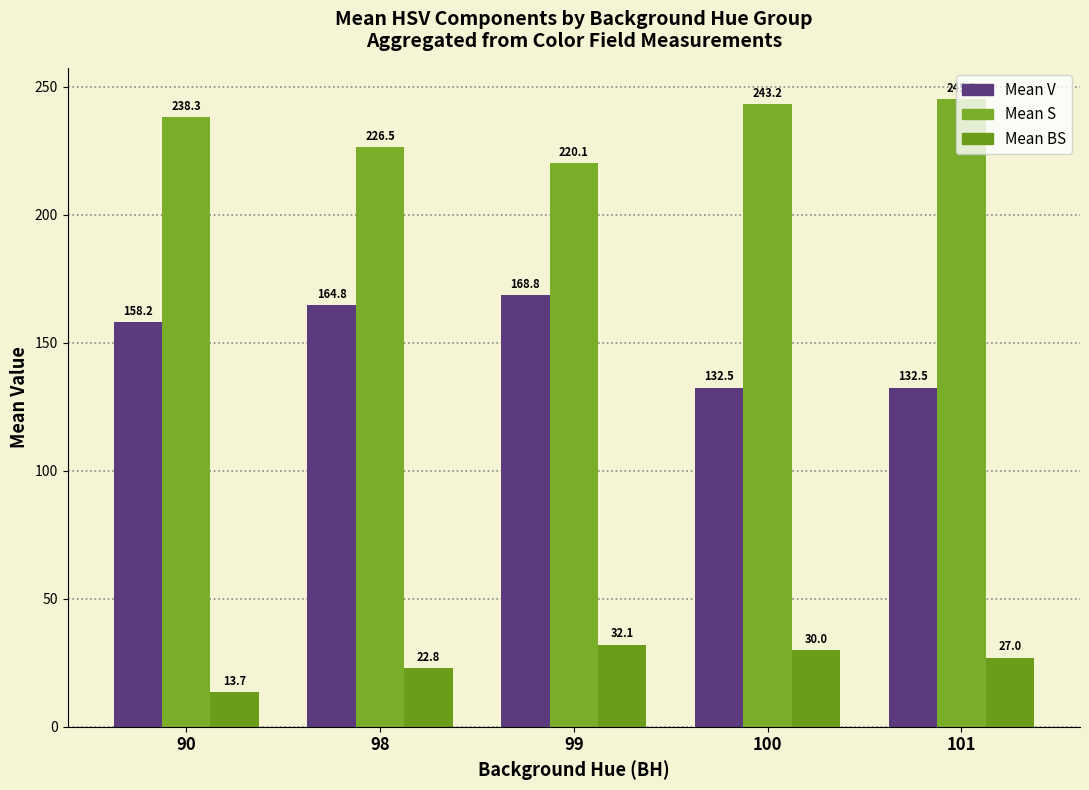

Where does the Mean BS series first go above 27?

99